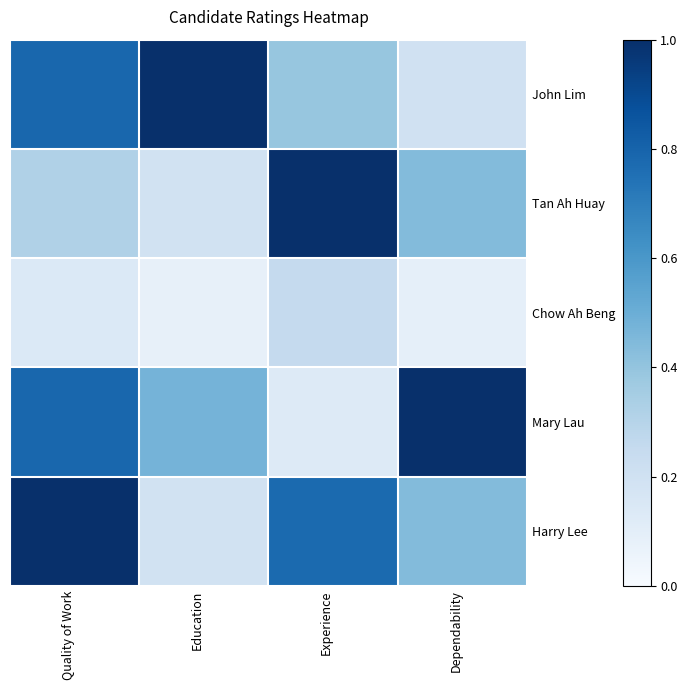

At which category is the sum across all series the highest?

Quality of Work